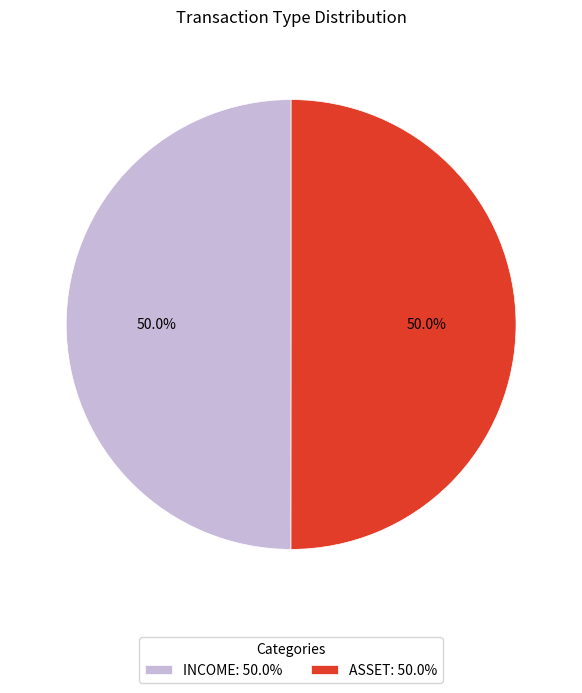

How many segments does this pie chart have?

2